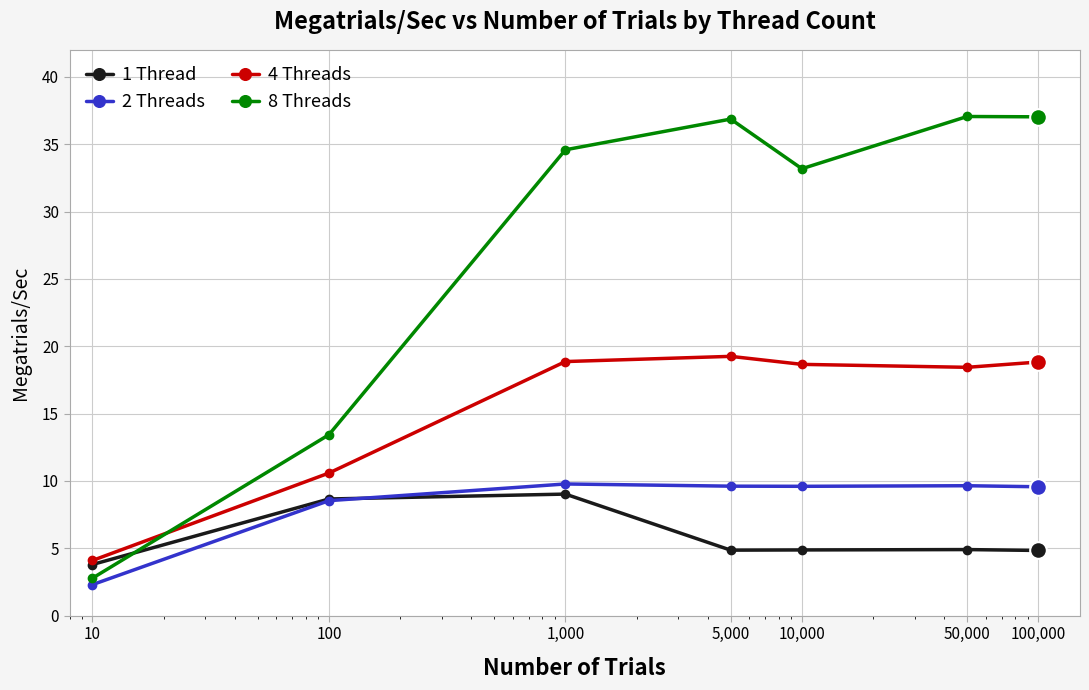

What is the sum of all 2 Threads values?

59.1